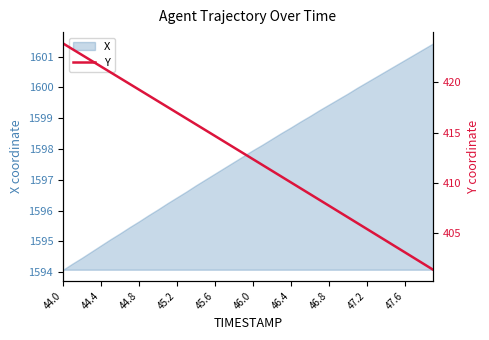

Is it true that X equals 1594.1 at 44.0?

True